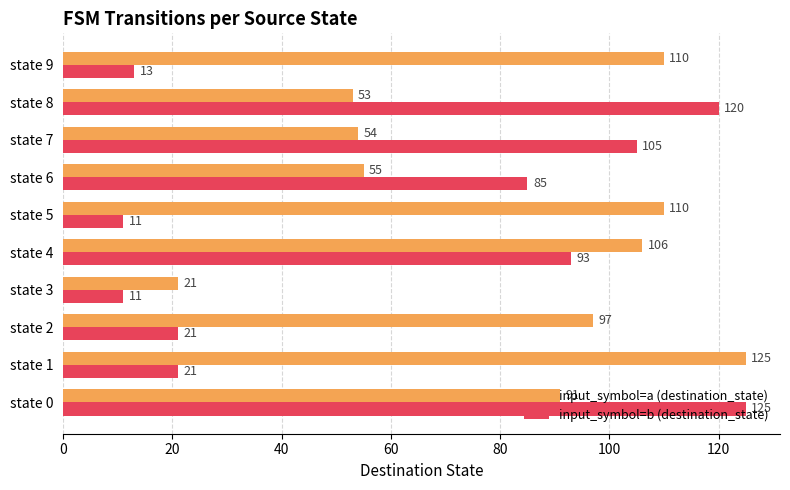

Which series changed the most between state 5 and state 6?

input_symbol=b (destination_state)